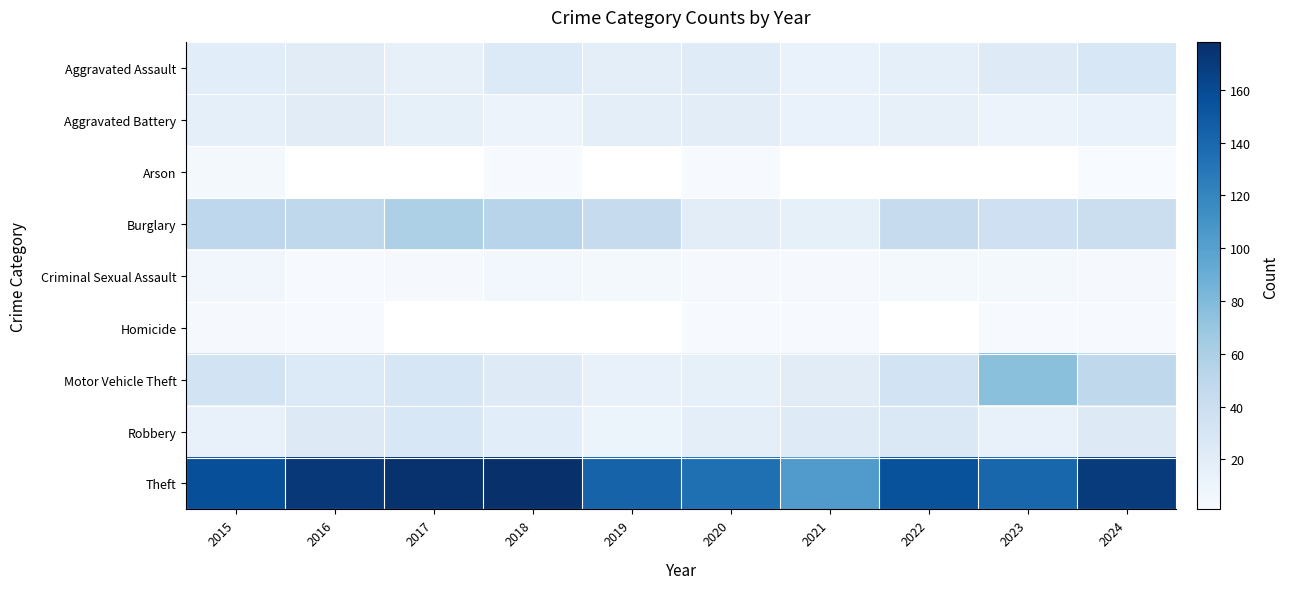

Count the Criminal Sexual Assault values in the range 3 to 5.

7